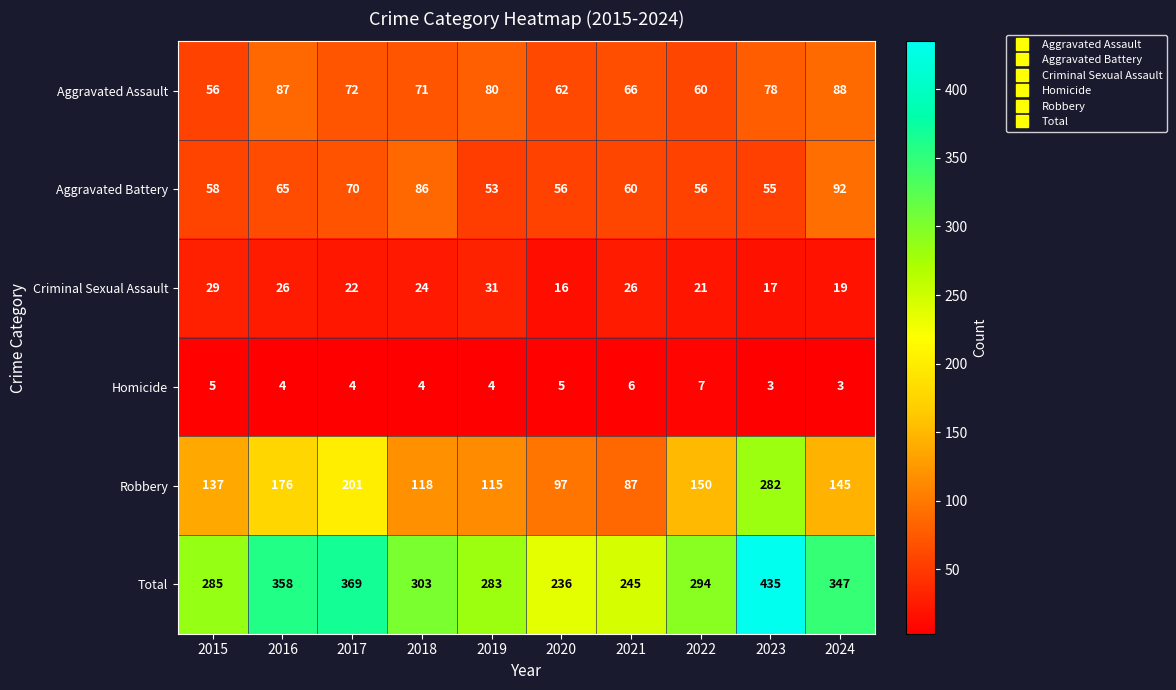

What is the difference between the second highest and second lowest values in the Aggravated Assault series?

27